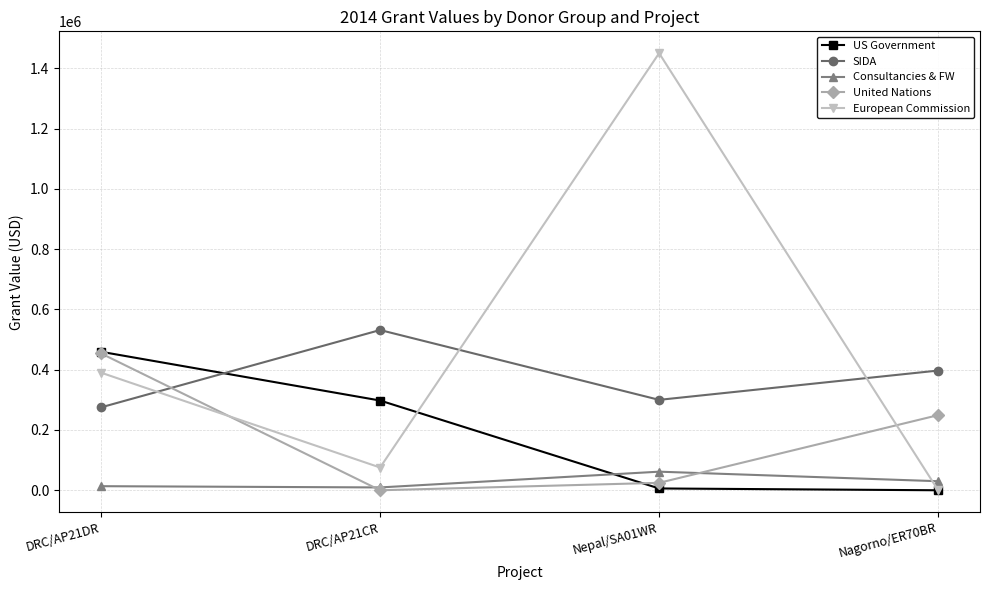

Which series has the largest range (max minus min)?

European Commission